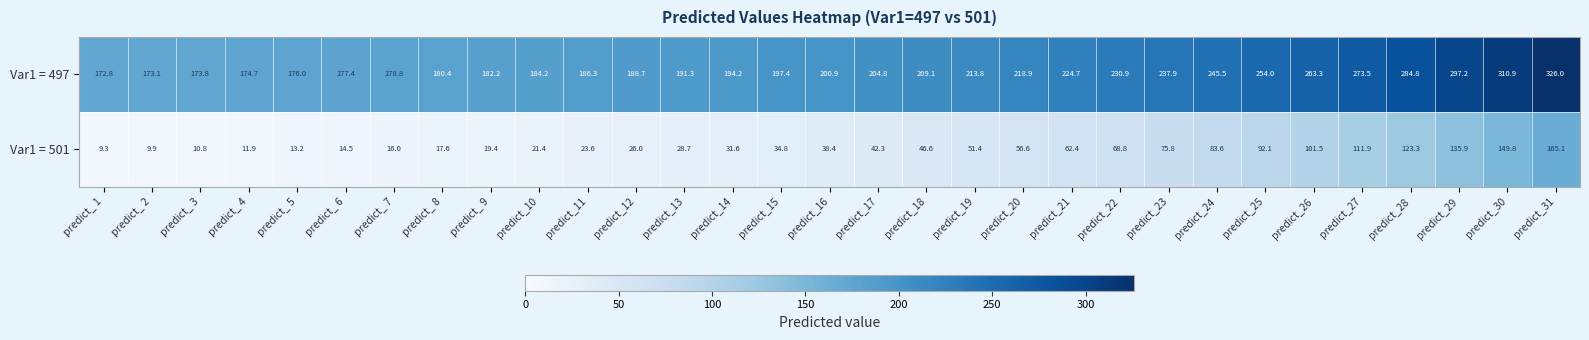

Rank the series by their average value, from highest to lowest.

Var1 = 497, Var1 = 501